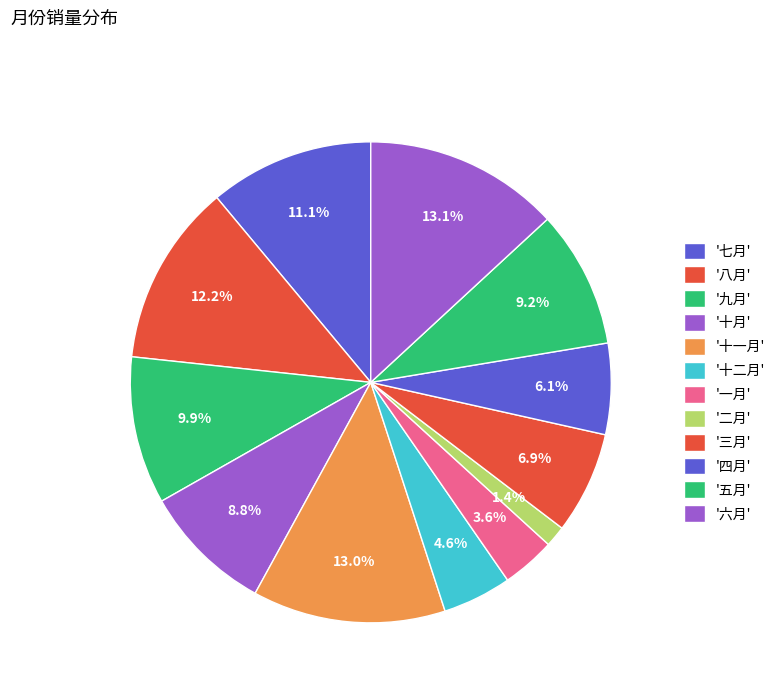

Which category has the smallest portion of the pie?

二月